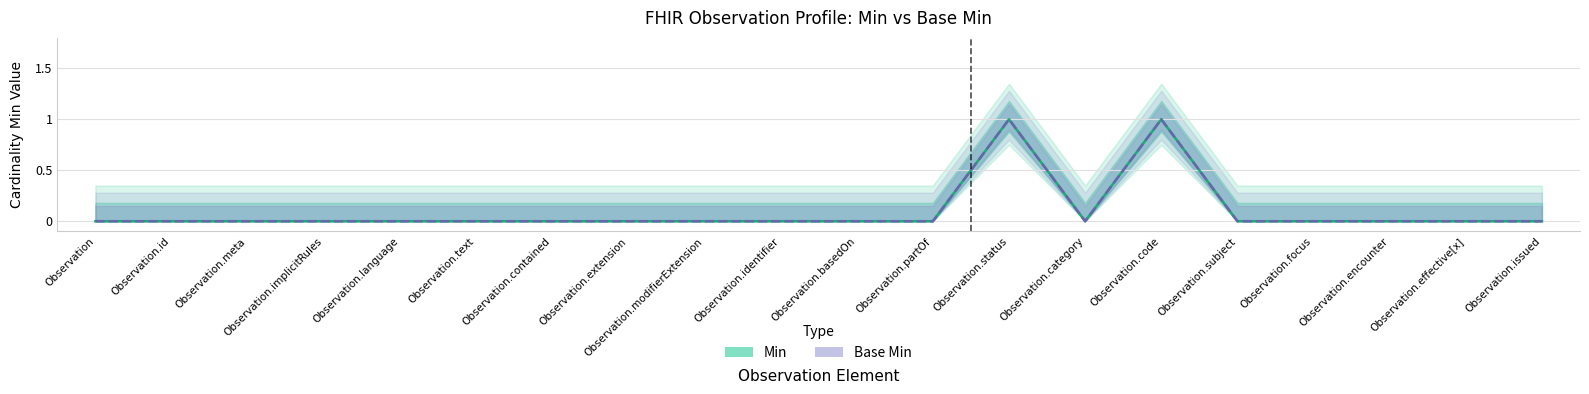

What is the value of the Base Min point at the 13th from the left?

1